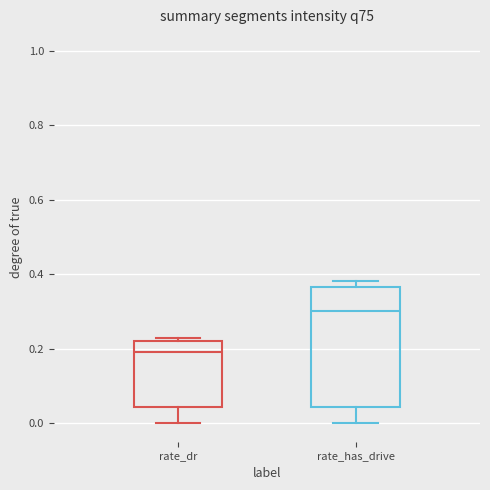

Where does the median line of the box for rate_has_drive sit on the y-axis? The values are not printed on the chart, so give them approximately, as read against the axis.

0.30